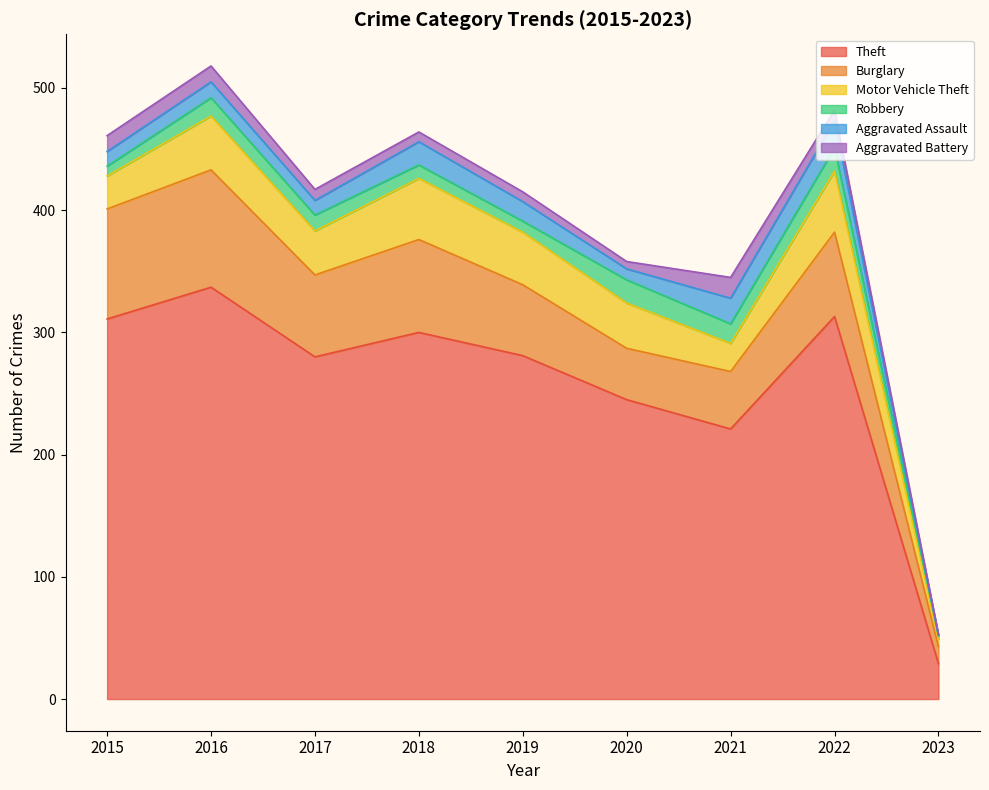

True or false: Aggravated Assault and Theft cross at least once.

False